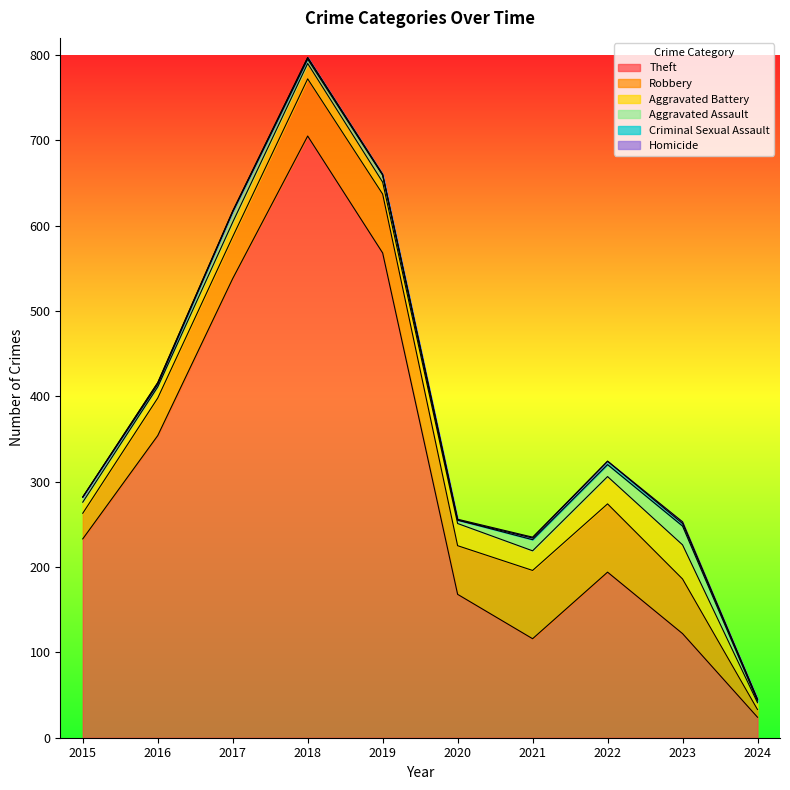

What is the maximum value for Robbery?

80